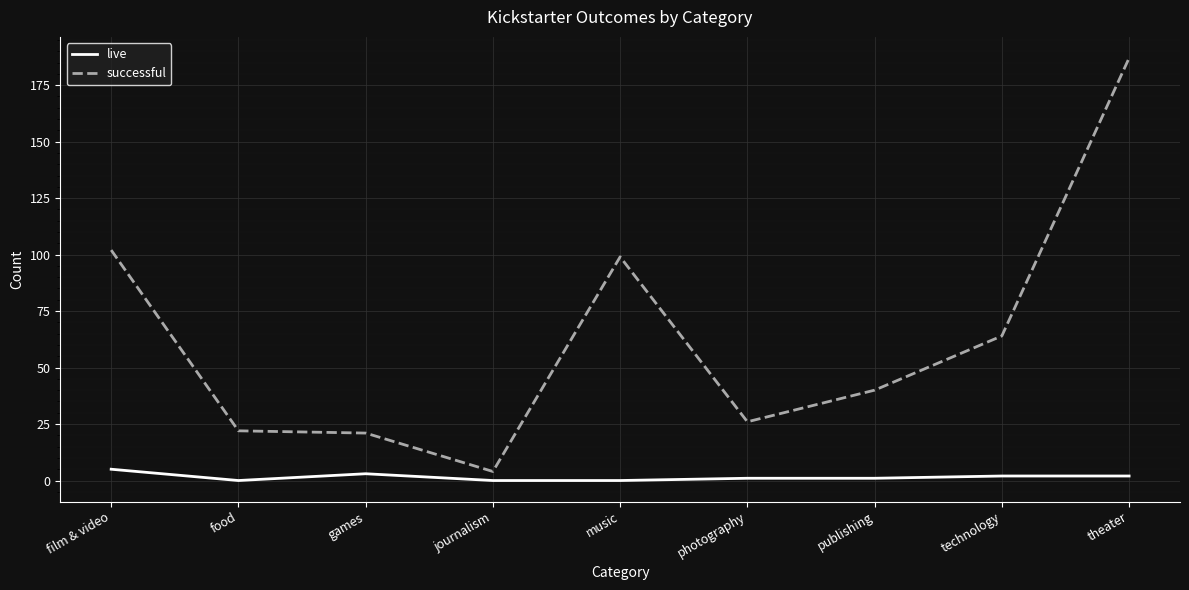

True or false: live and successful cross at least once.

False